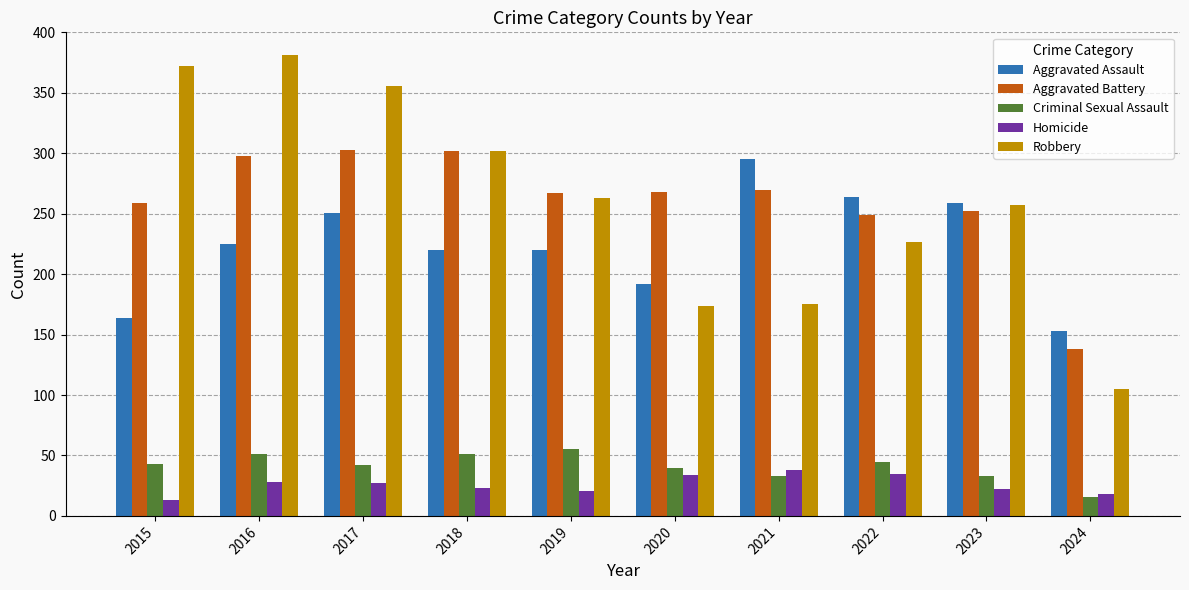

What is the approximate value of Criminal Sexual Assault at 2023?

33